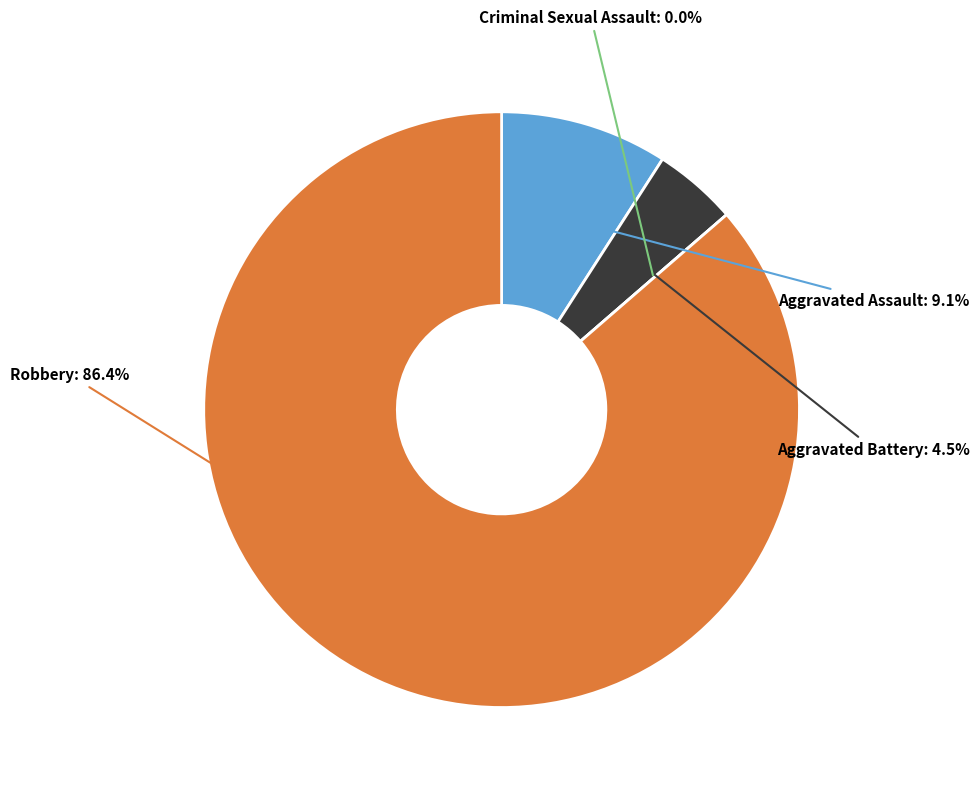

To the nearest percent, what is the difference between the largest and smallest slice percentages?

86%